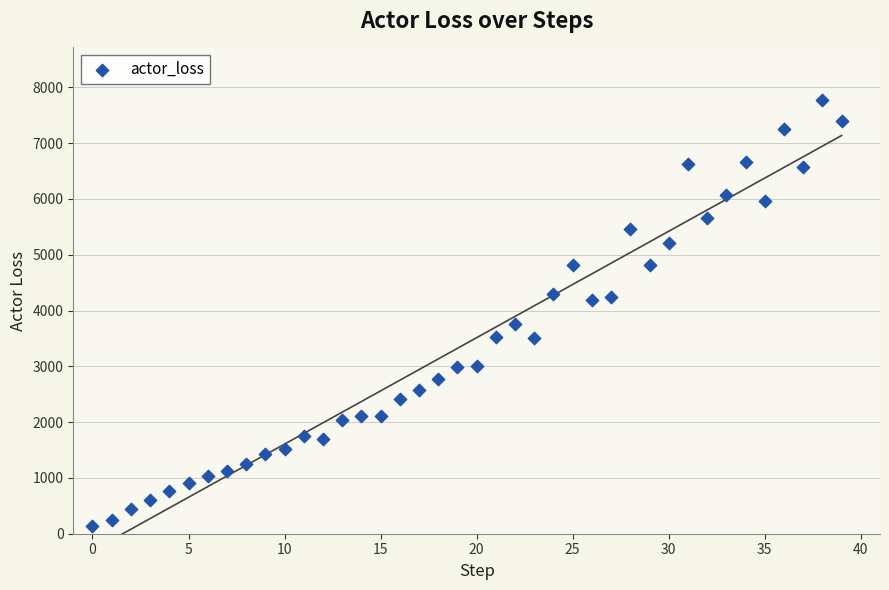

What is the range of Y values (max minus min)?

7647.3